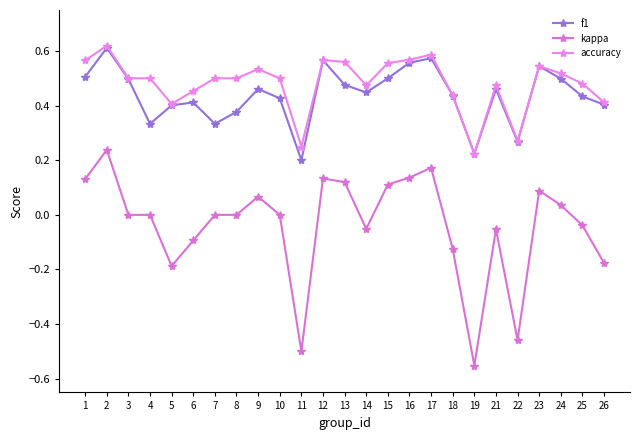

How many series are shown in this chart?

3